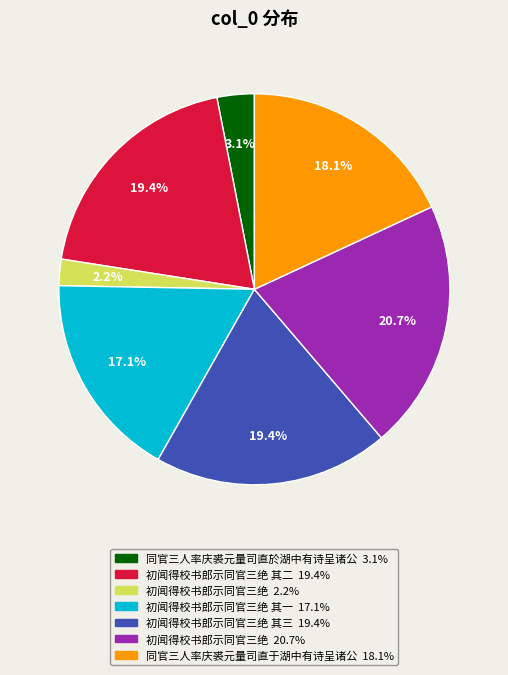

Does any single category account for the majority?

No